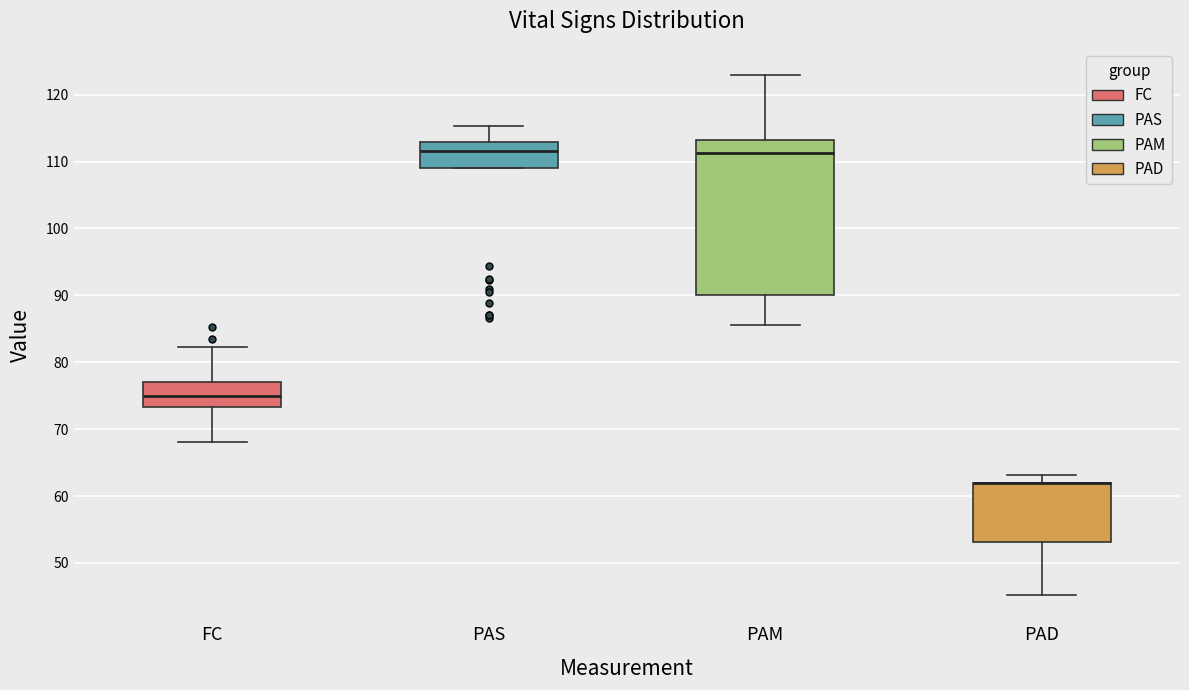

Reading left to right, read every box against the y-axis: the position of its median line, the range the box covers, and the ends of its whiskers. The values are not printed on the chart, so give them approximately, as read against the axis.

FC: median 75, box 73 to 77, whiskers 68 to 82
PAS: median 112, box 109 to 113, whiskers 109 to 115
PAM: median 111, box 90 to 113, whiskers 86 to 123
PAD: median 62 (drawn on the box's upper edge), box 53 to 62, whiskers 45 to 63